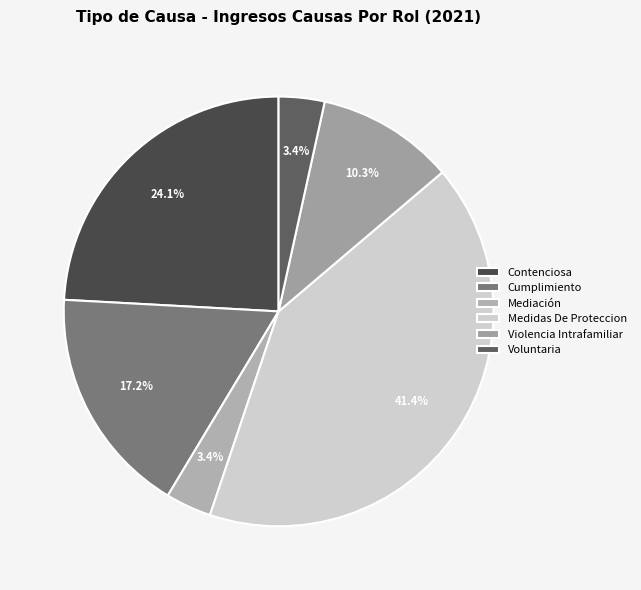

How many segments does this pie chart have?

6